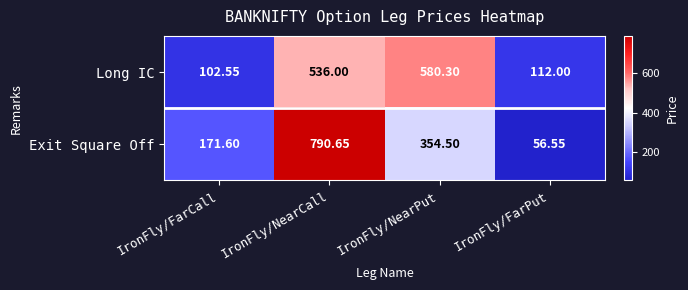

List the series in order of their overall mean, highest first.

Exit Square Off, Long IC